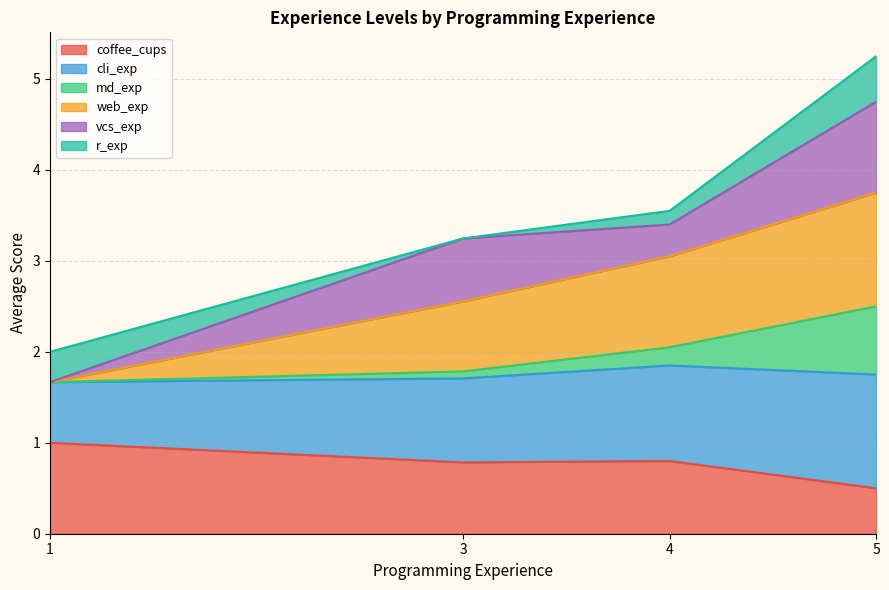

At which label does web_exp first exceed 1?

1